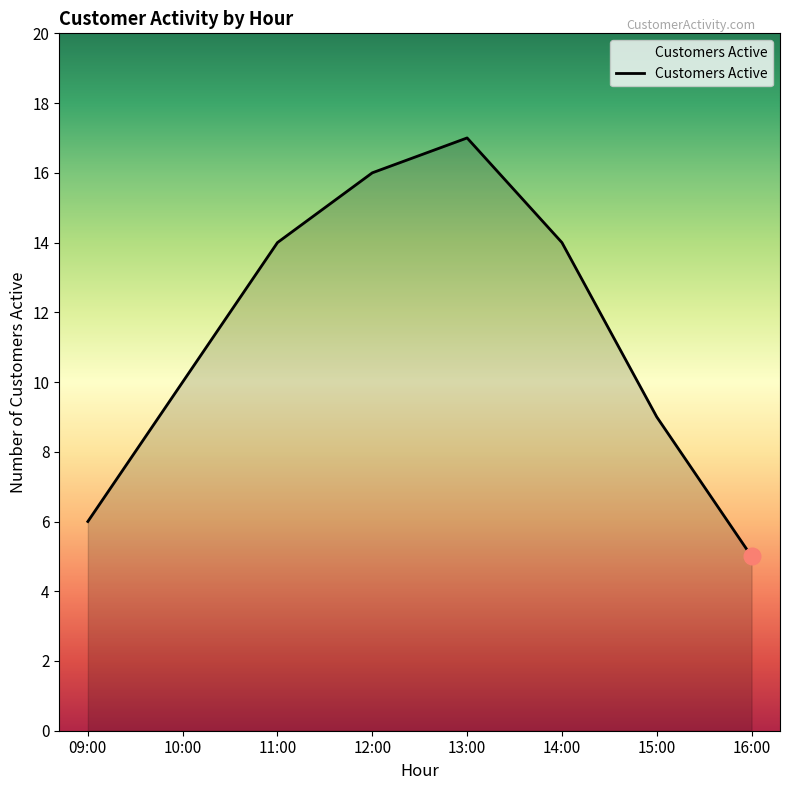

Which has a higher value, 14:00 or 16:00?

14:00